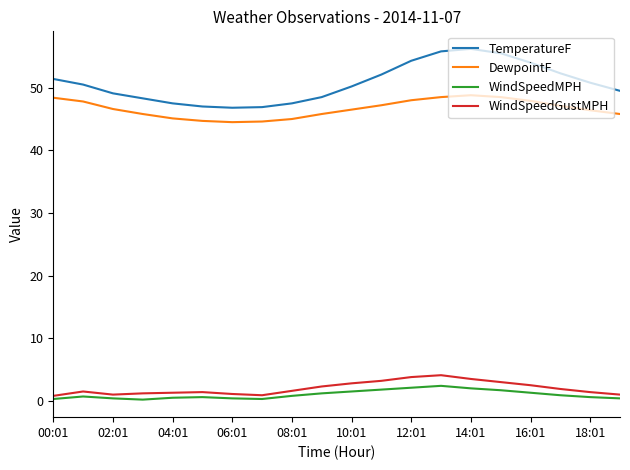

Which series has the largest range (max minus min)?

TemperatureF